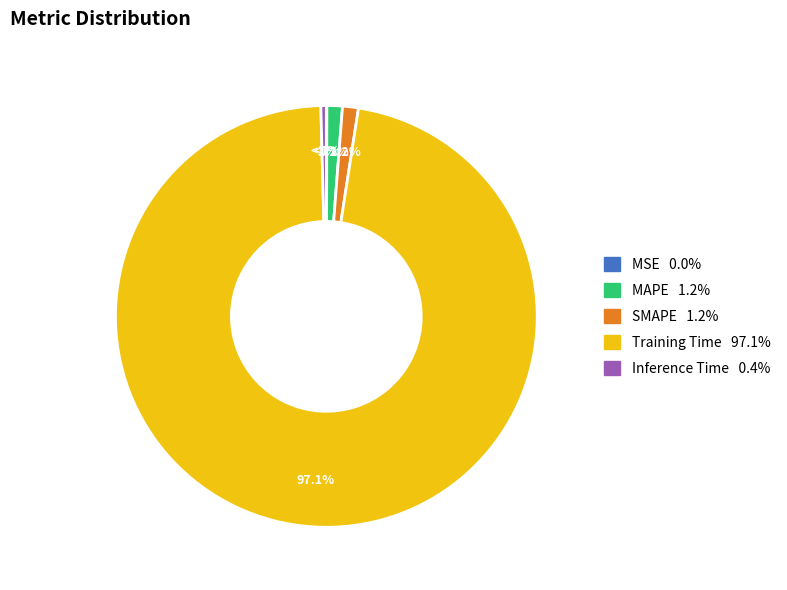

To the nearest percent, what percentage of the pie is SMAPE?

1%